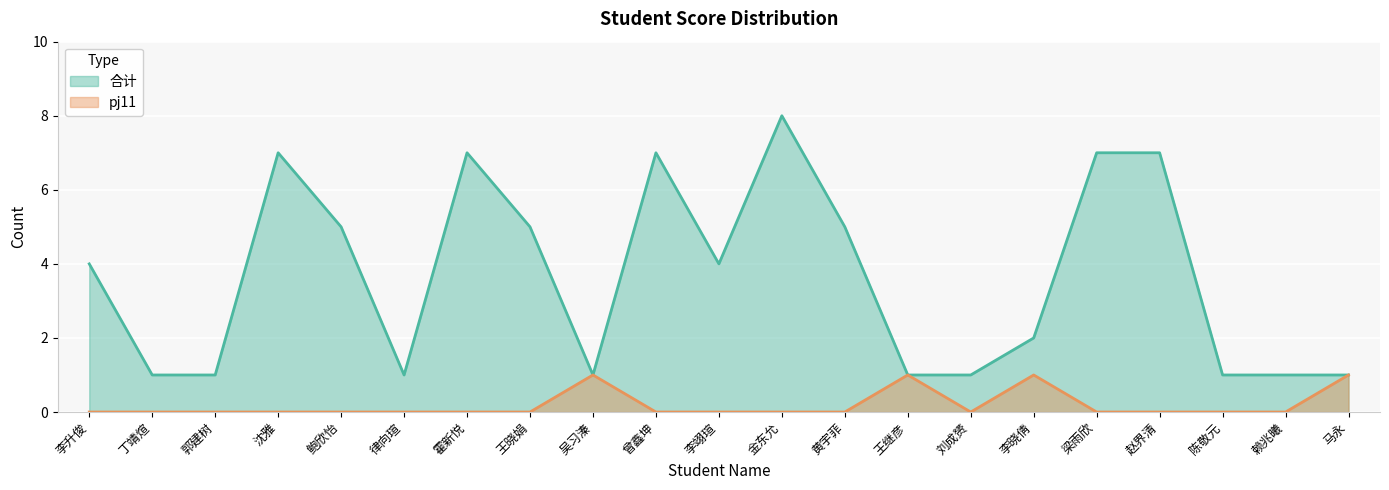

List the series in order of their overall mean, lowest first.

pj11, 合计